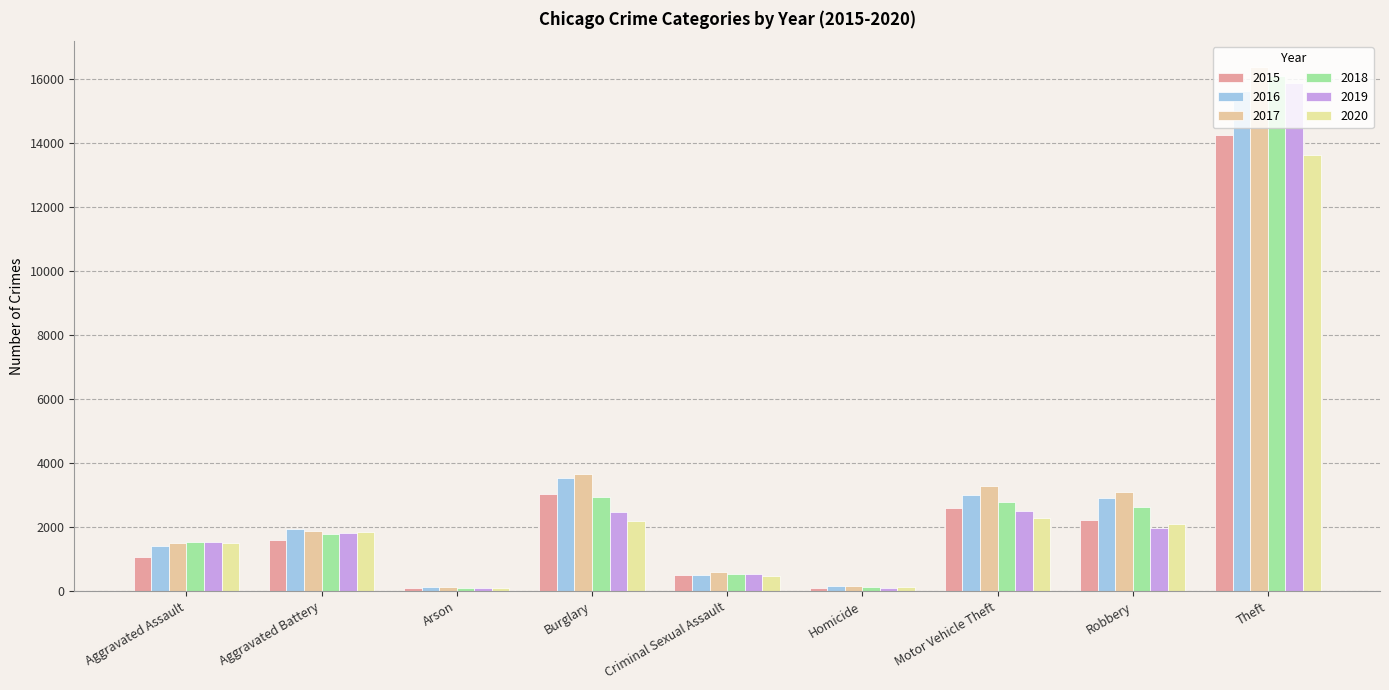

At how many categories does at least one series exceed 13530?

1